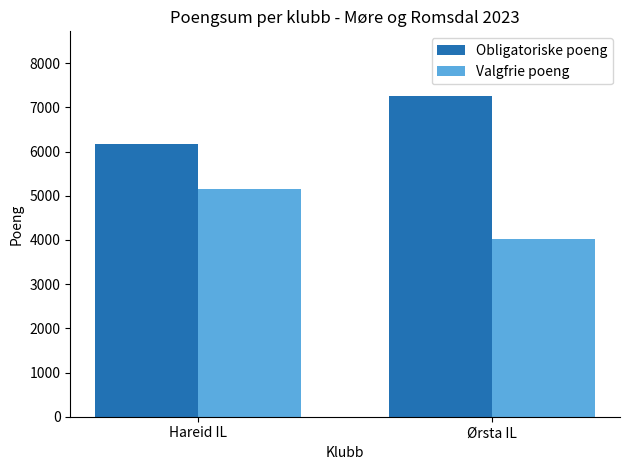

What is the difference between the Valgfrie poeng values at Hareid IL and Ørsta IL?

1146